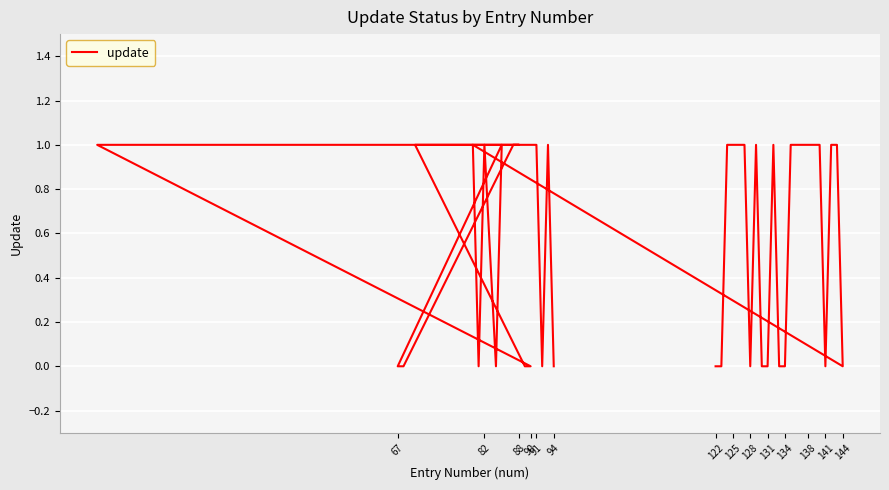

Does the chart display data point markers on the line(s)?

No